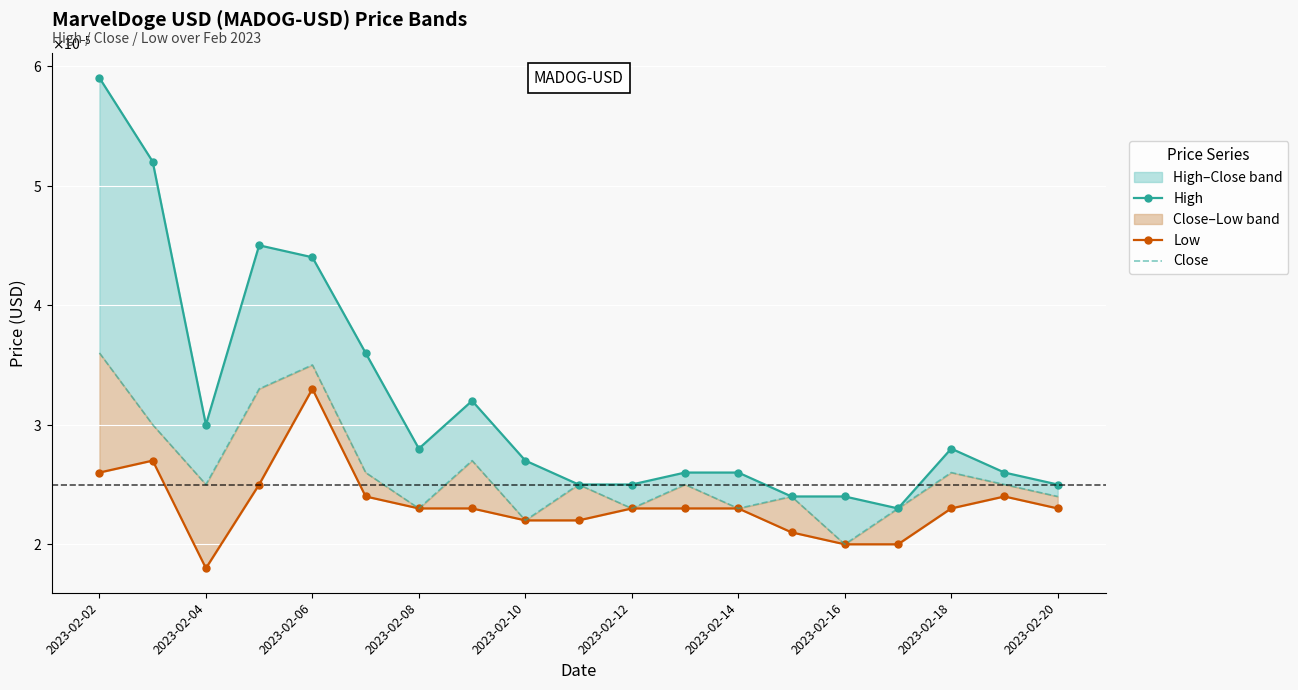

At 2023-02-16, list the series in order from smallest to largest.

Low, Close, High